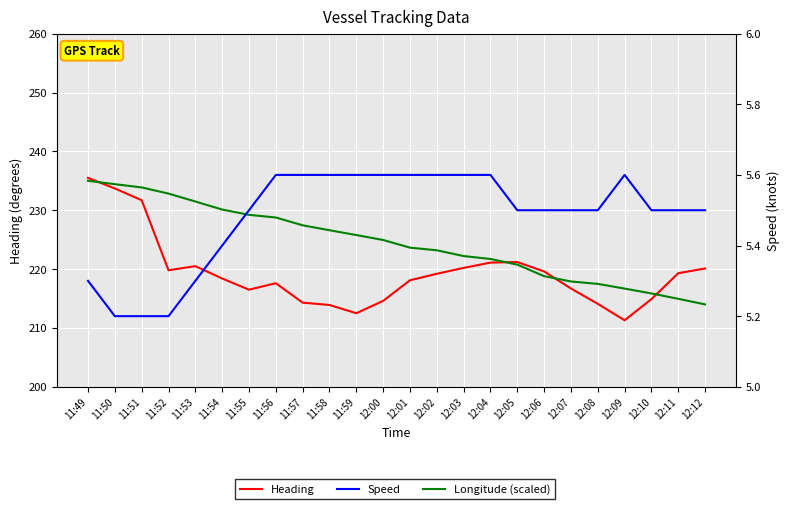

The value of Speed at 12:09 is 5.6. True or false?

True